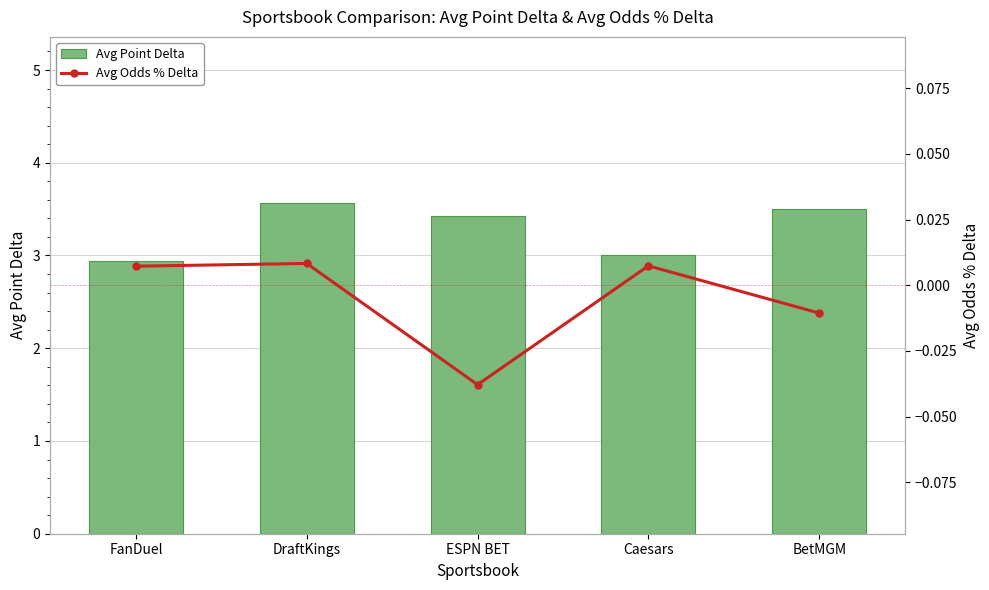

What is the label of the 4th bar from the left?

Caesars